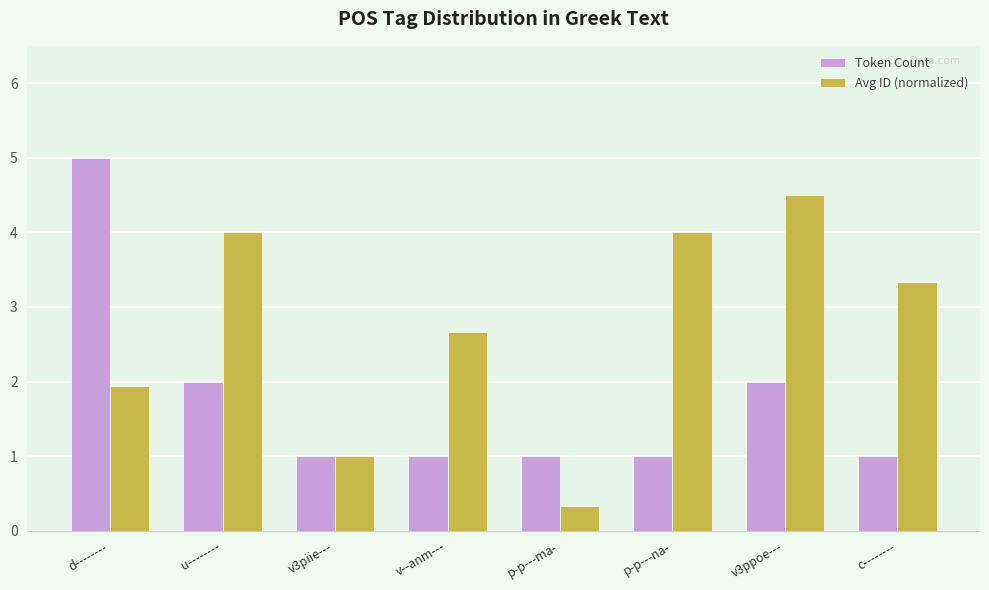

What is the label of the 2nd bar from the right?

v3ppoe---